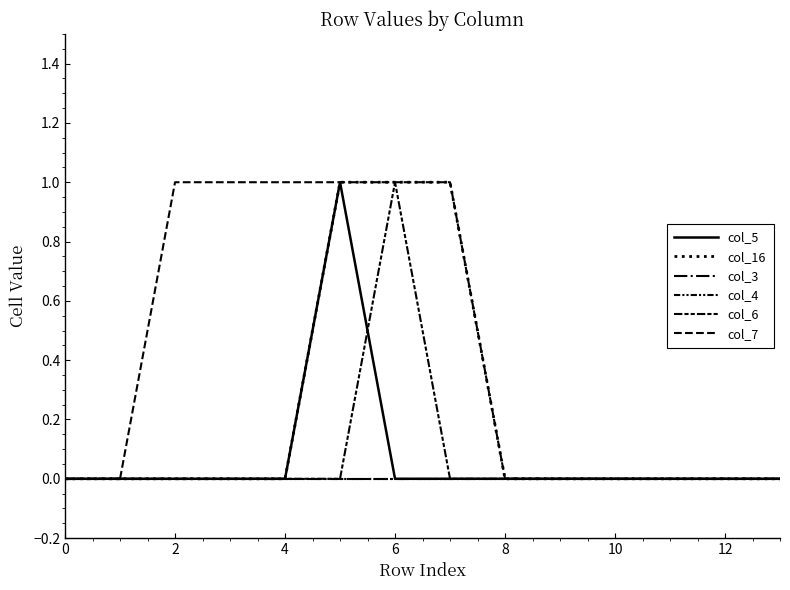

What is the label of the 14th point from the left?

13